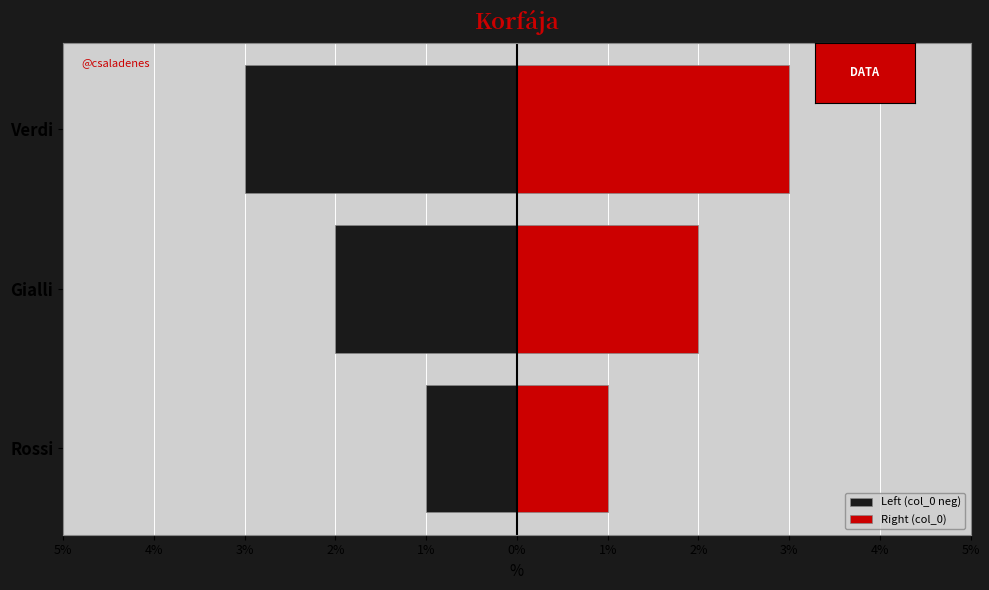

Are the bars grouped side by side (vs. stacked)?

Yes